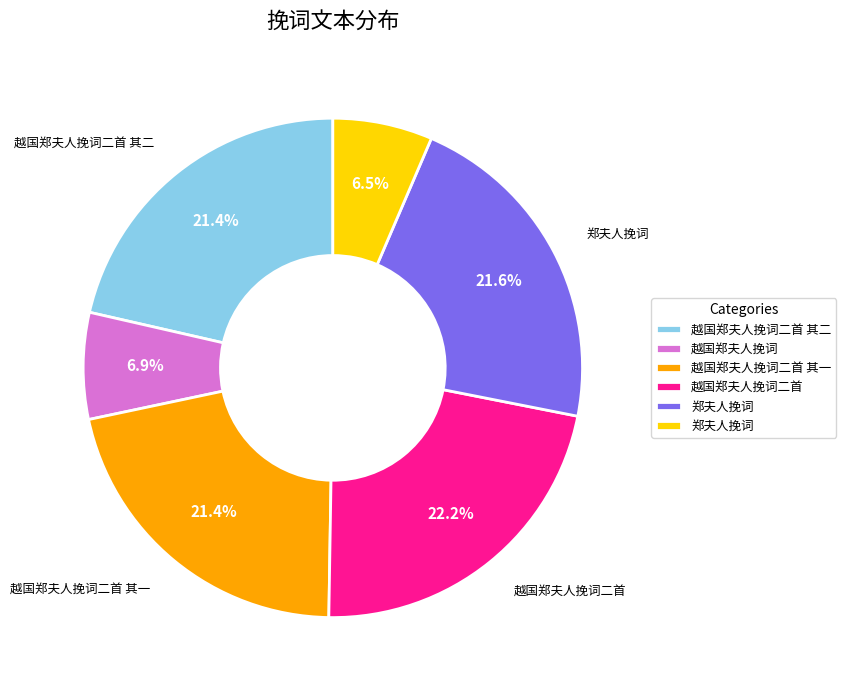

Is there any slice that represents more than half of the pie?

No